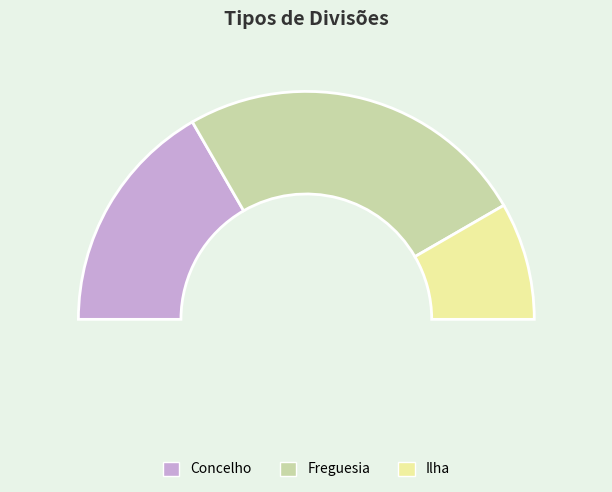

To the nearest percent, what percentage of the pie is Concelho?

33%